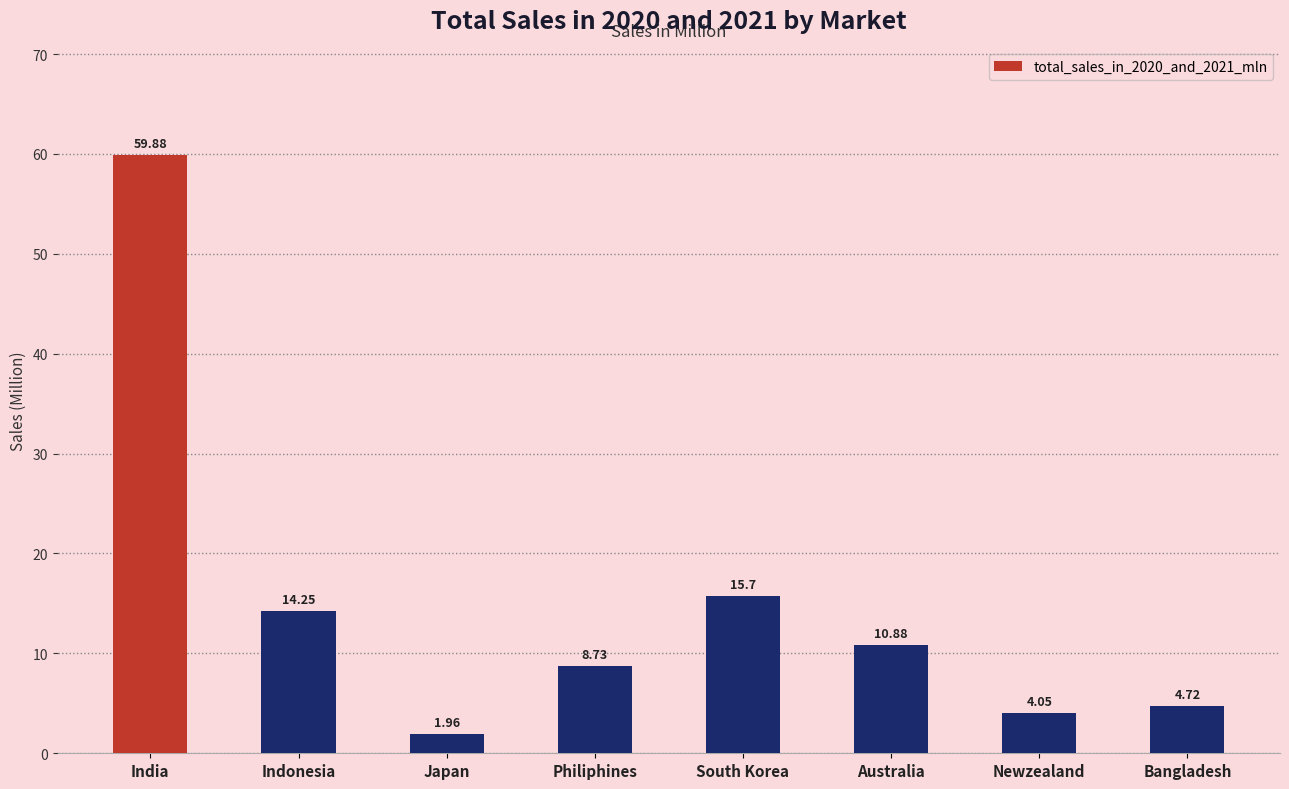

The chart shows a value of 15.7 at South Korea. True or false?

True